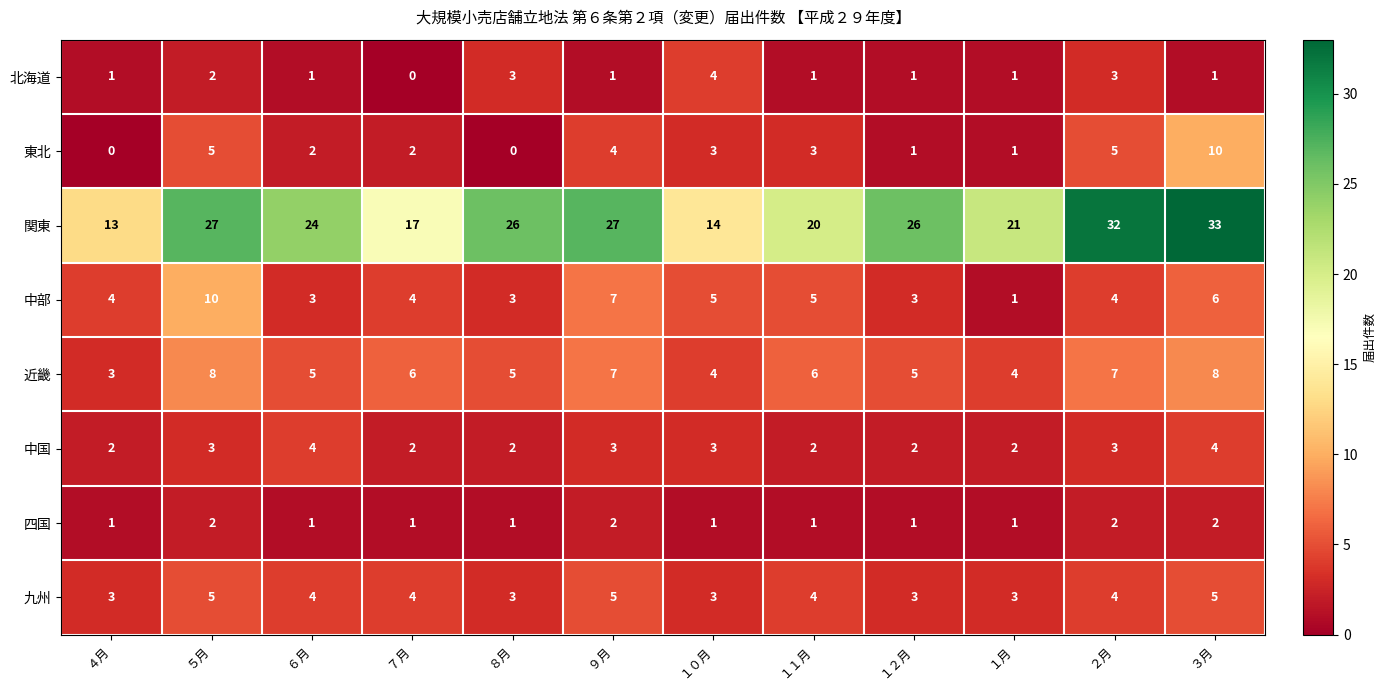

Where does the 東北 series first go above 3?

５月